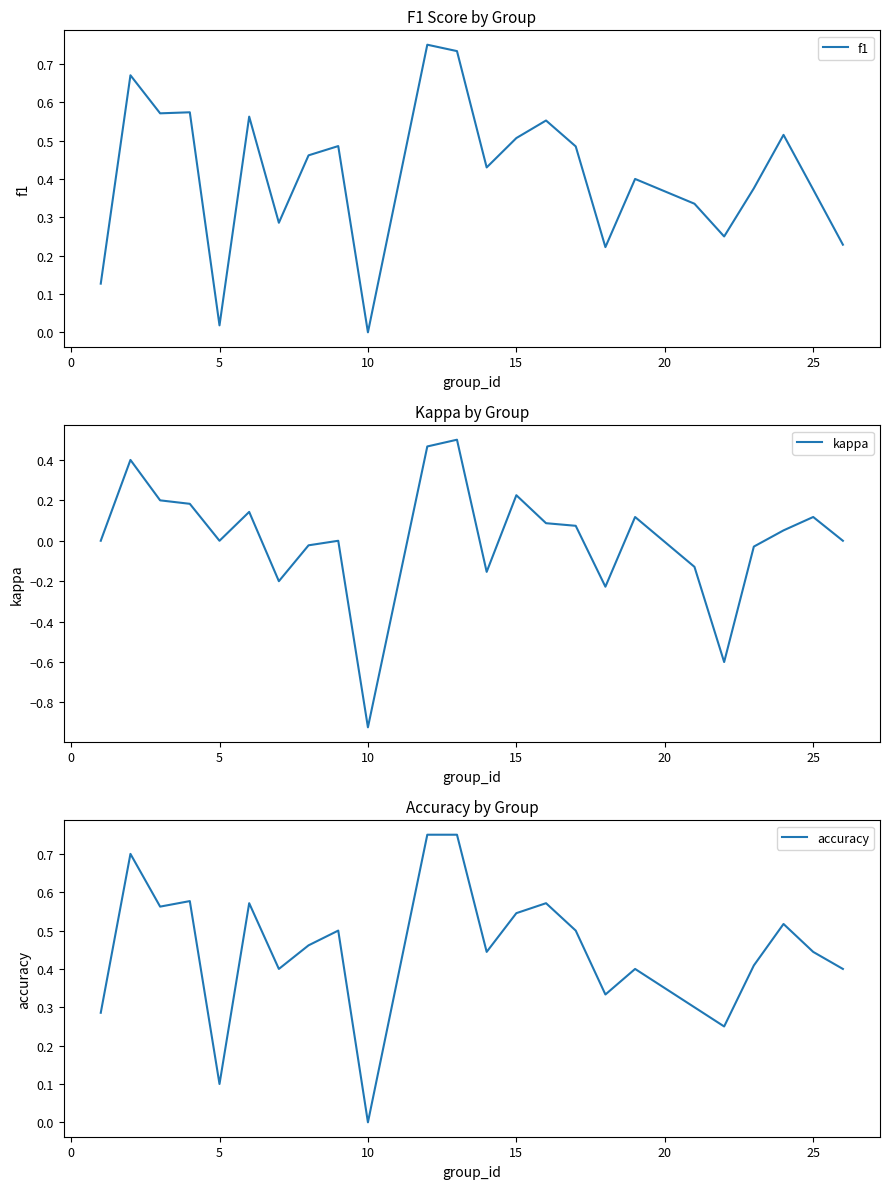

Reading left to right, transcribe all the data shown in this chart.

f1: 0.1	0.7	0.6	0.6	0.0	0.6	0.3	0.5	0.5	0.0	0.8	0.7	0.4	0.5	0.6	0.5	0.2	0.4	0.3	0.2	0.4	0.5	0.4	0.2
kappa: 0.0	0.4	0.2	0.2	0.0	0.1	-0.2	-0.0	0.0	-0.9	0.5	0.5	-0.2	0.2	0.1	0.1	-0.2	0.1	-0.1	-0.6	-0.0	0.1	0.1	0.0
accuracy: 0.3	0.7	0.6	0.6	0.1	0.6	0.4	0.5	0.5	0.0	0.8	0.8	0.4	0.5	0.6	0.5	0.3	0.4	0.3	0.2	0.4	0.5	0.4	0.4